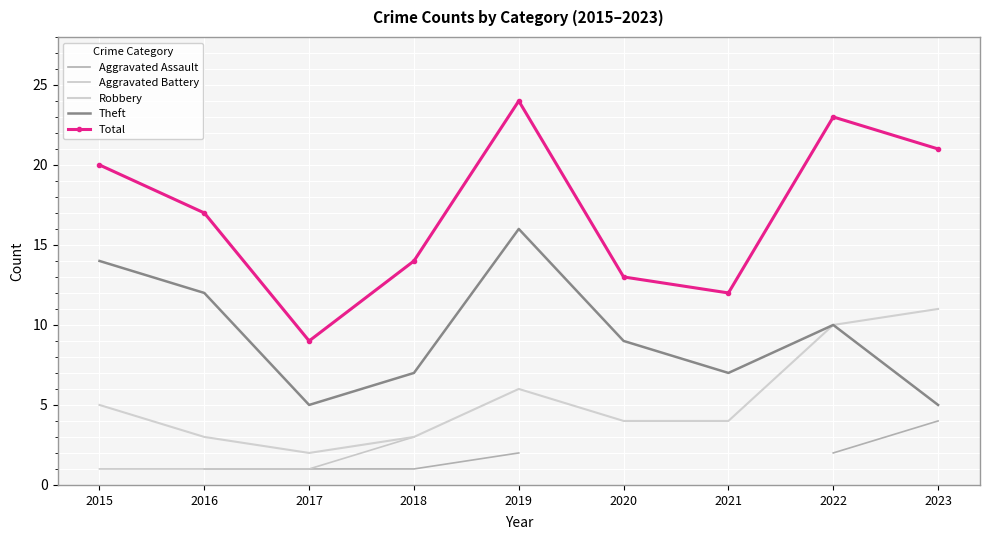

Where does the Total series first go above 17?

2015